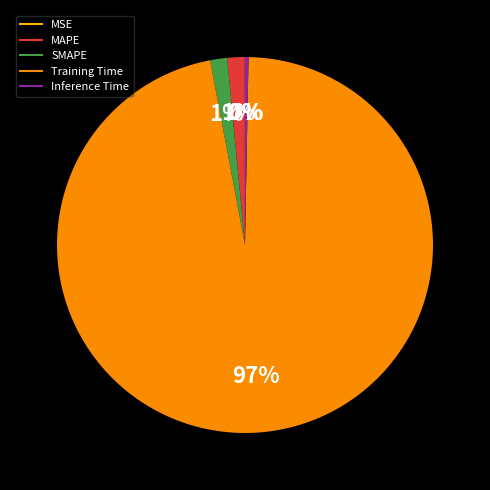

How many slices are in this pie chart?

5